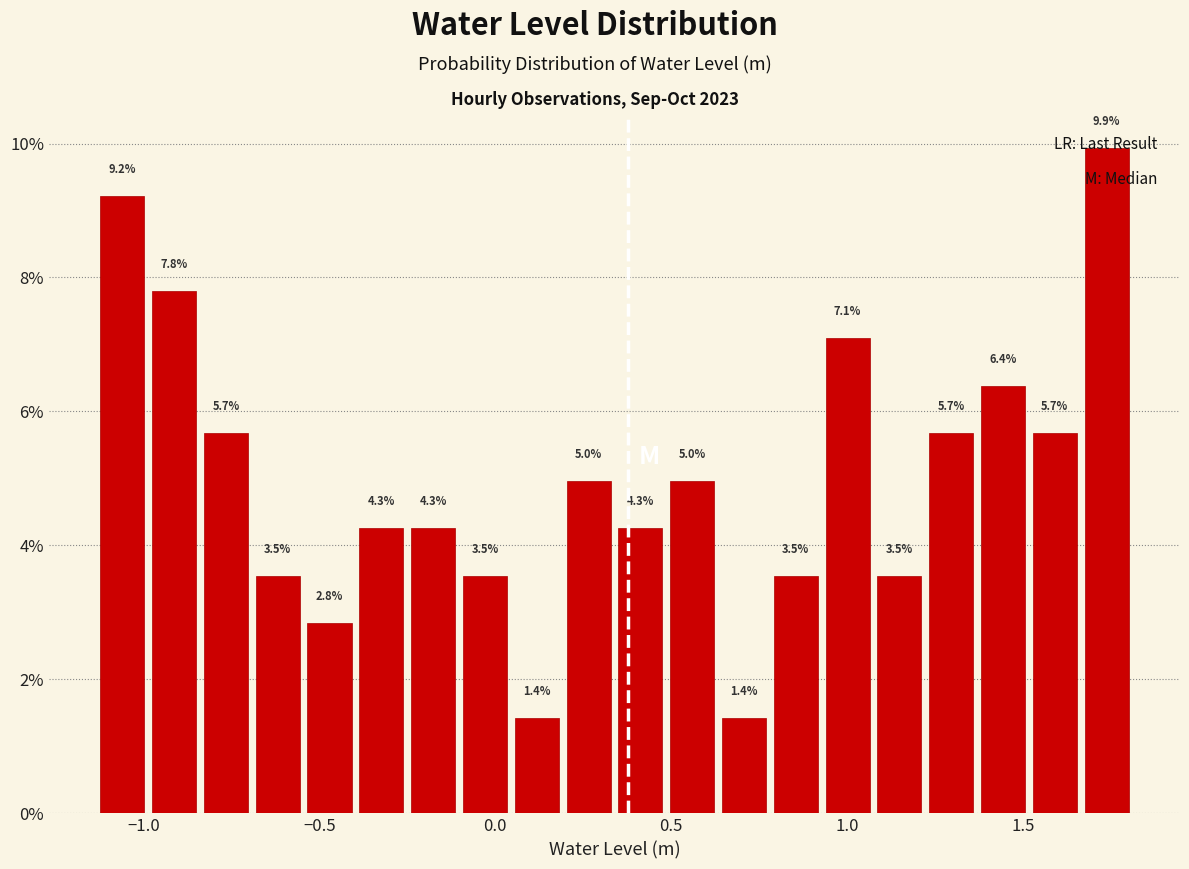

Around what value on the x-axis is the tallest bar? Give the approximate position of its centre, as read against the axis.

1.75